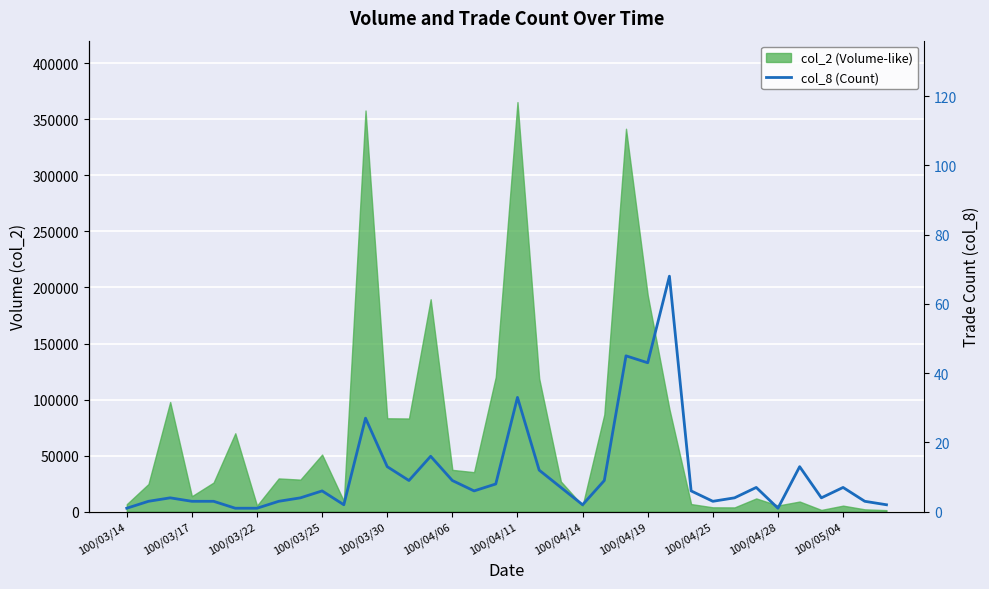

How many interior local peaks (higher than both neighbors) does the data have?

10